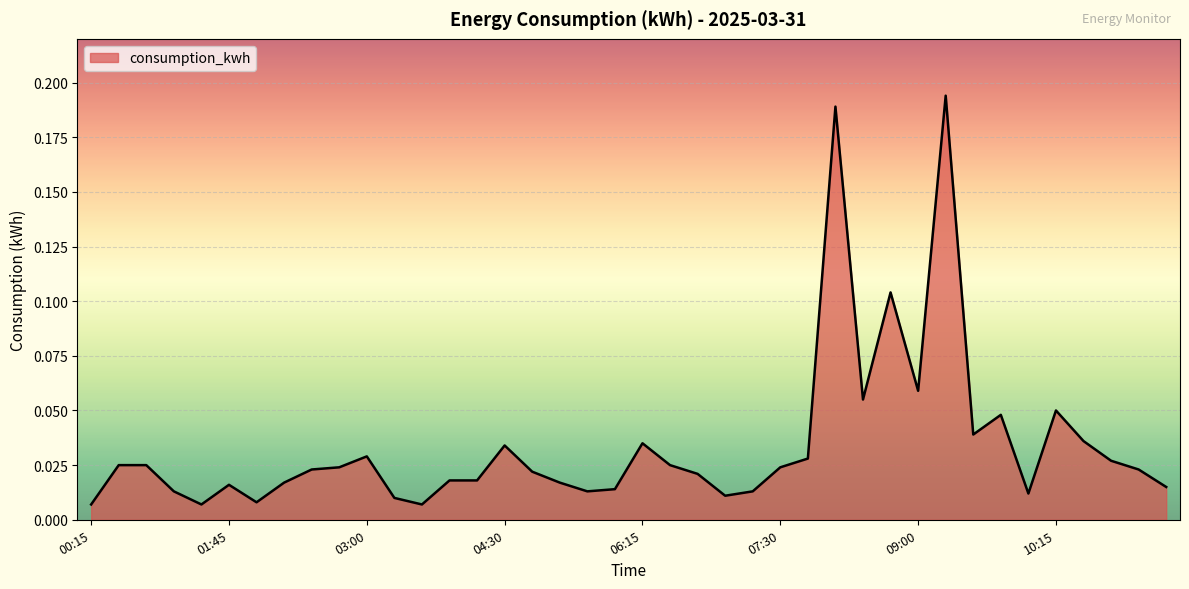

True or false: the data has more than 0 interior local peaks.

True